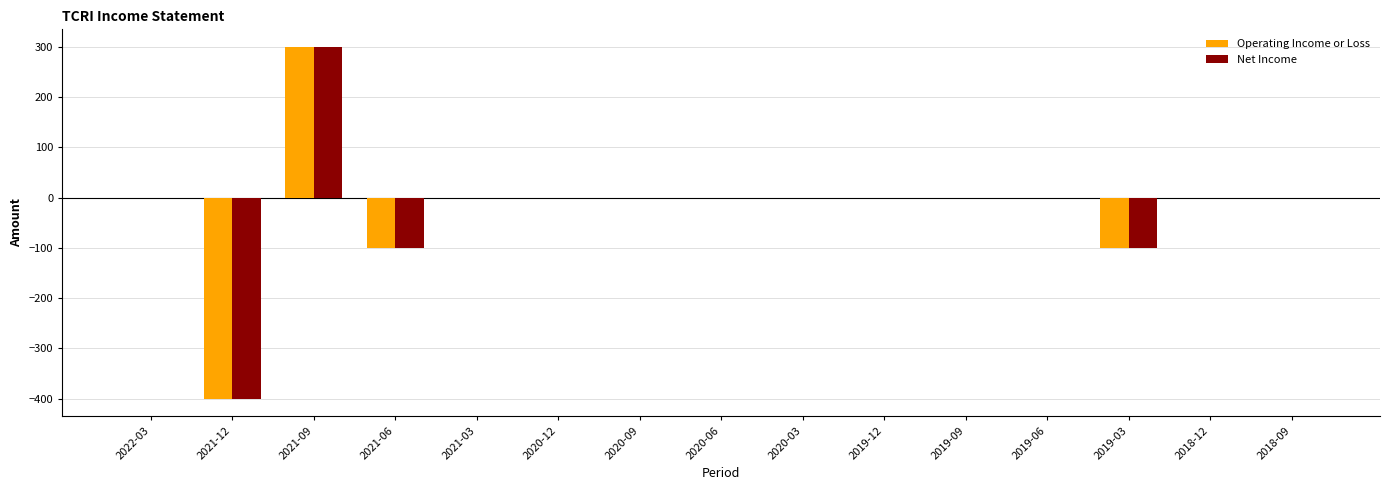

The Net Income series shows 300 at 2021-09. True or false?

True